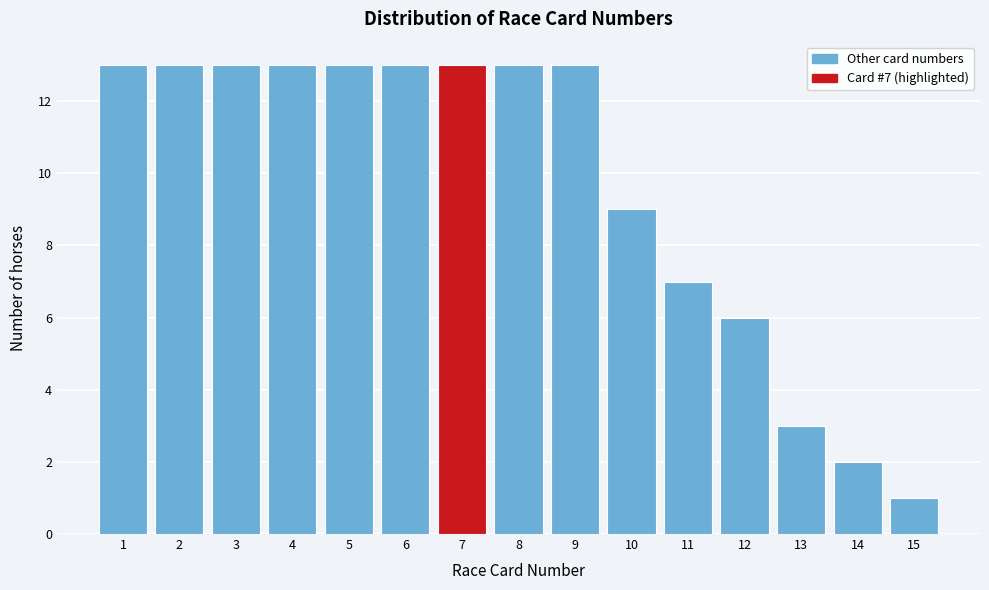

Reading left to right, transcribe all the data shown in this chart.

1=13	2=13	3=13	4=13	5=13	6=13	7=13	8=13	9=13	10=9	11=7	12=6	13=3	14=2	15=1